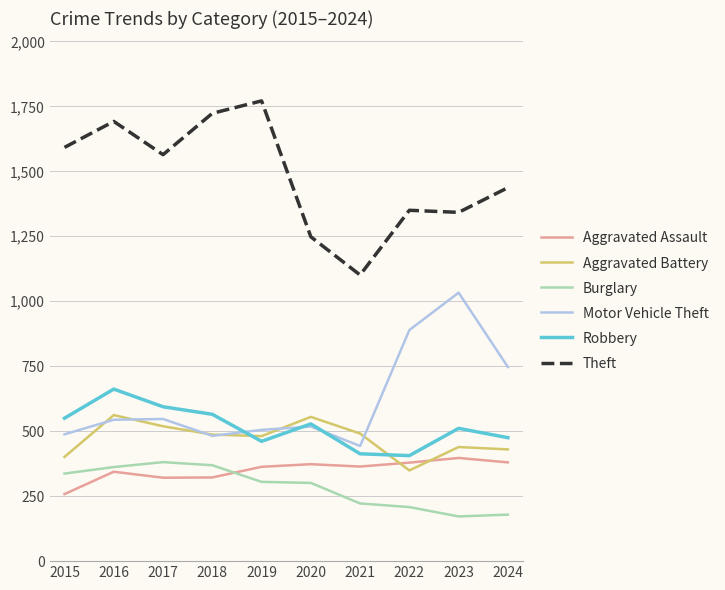

Read the Aggravated Assault value at 2016, to the nearest 50.

350